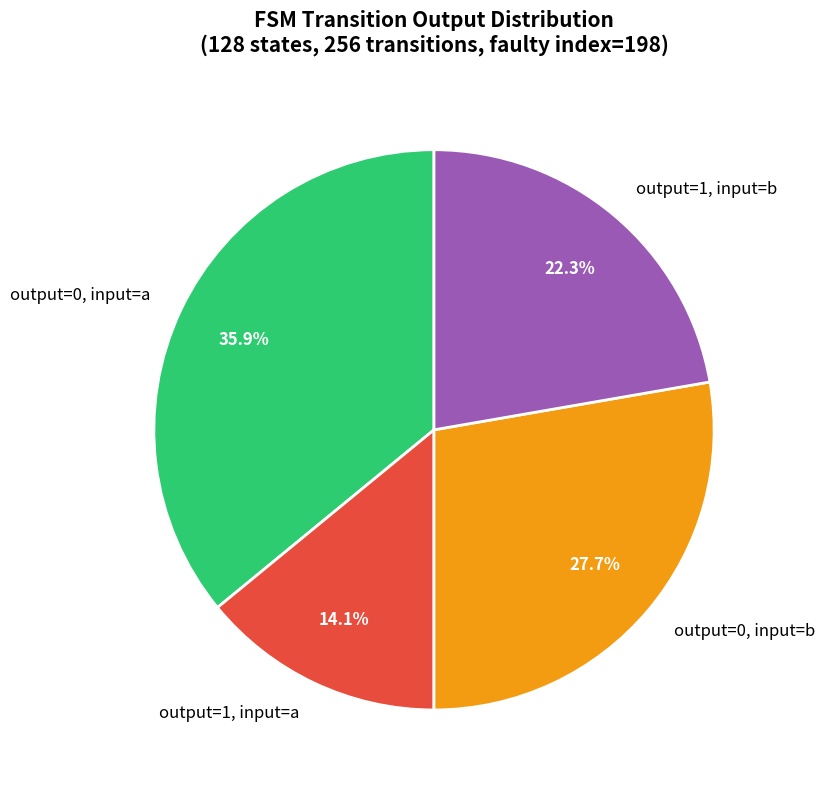

How much of the chart is everything except output=1, input=b?

77.7%